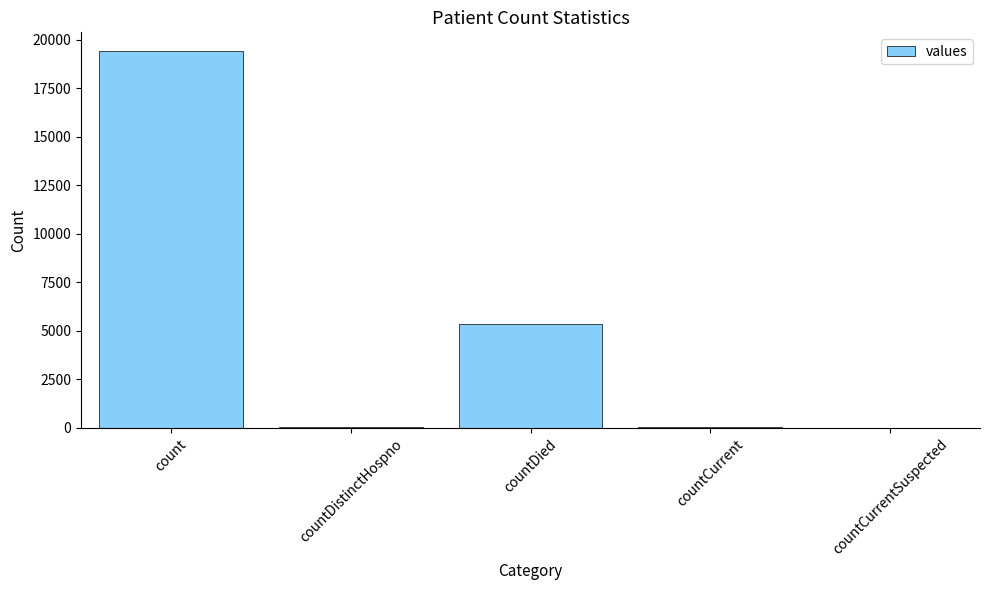

What is the greatest value displayed?

19420